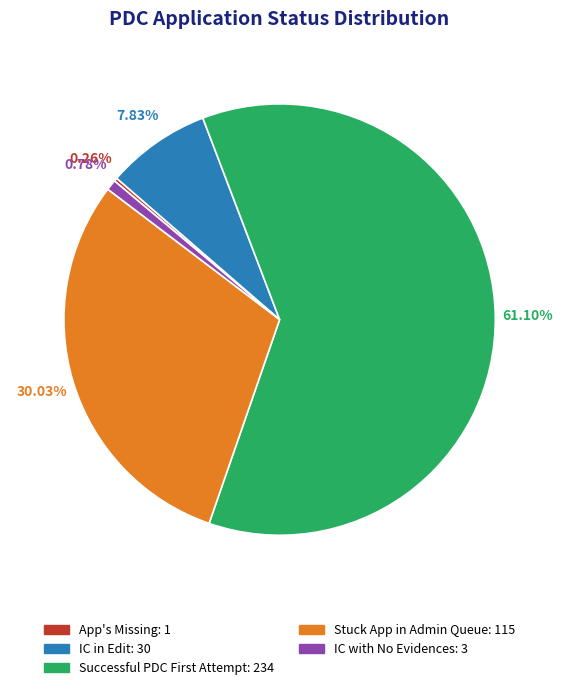

To the nearest percent, what is the difference between the largest and smallest slice percentages?

61%